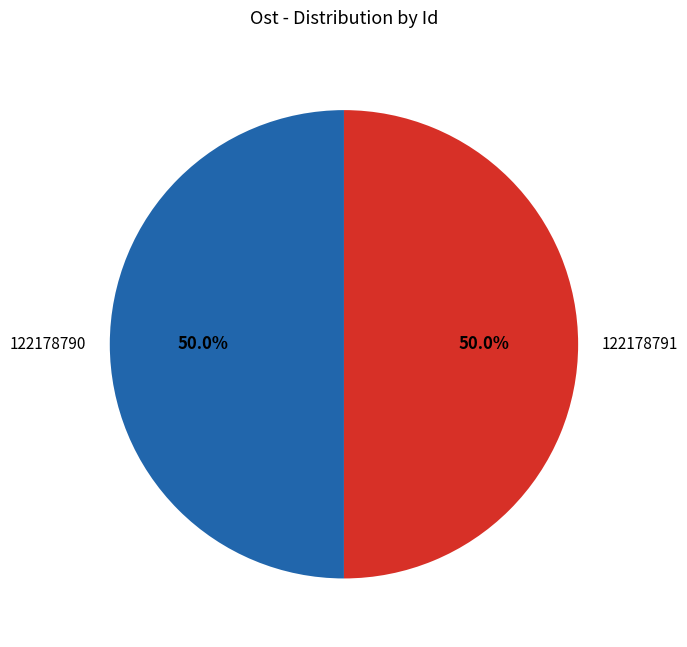

To the nearest percent, what percentage of the pie is 122178790?

50%